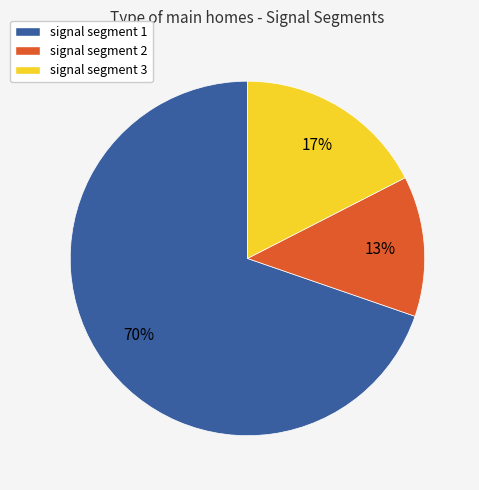

Rank the categories by value from highest to lowest.

signal segment 1, signal segment 3, signal segment 2